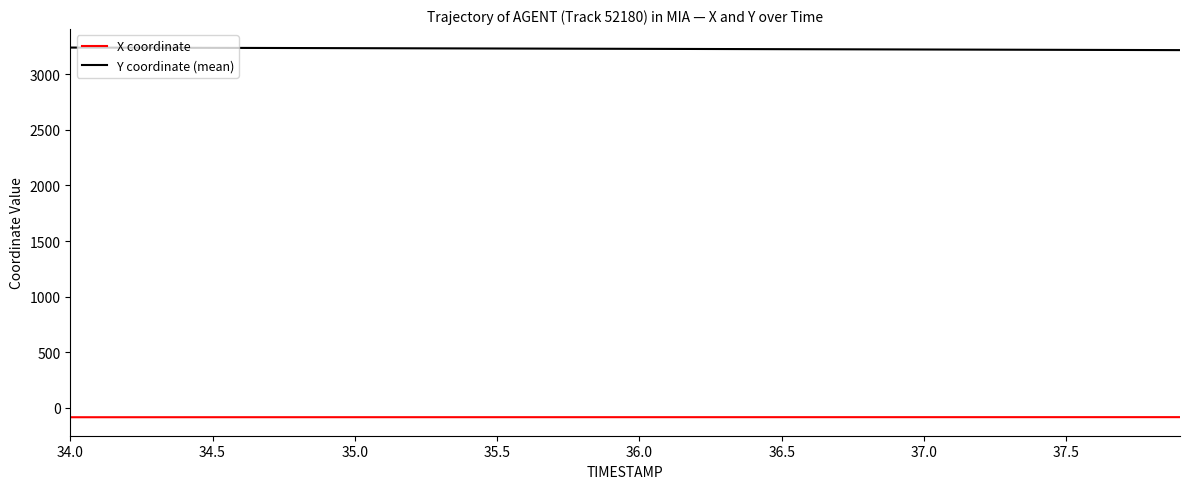

What is the minimum value shown in the chart?

-84.9